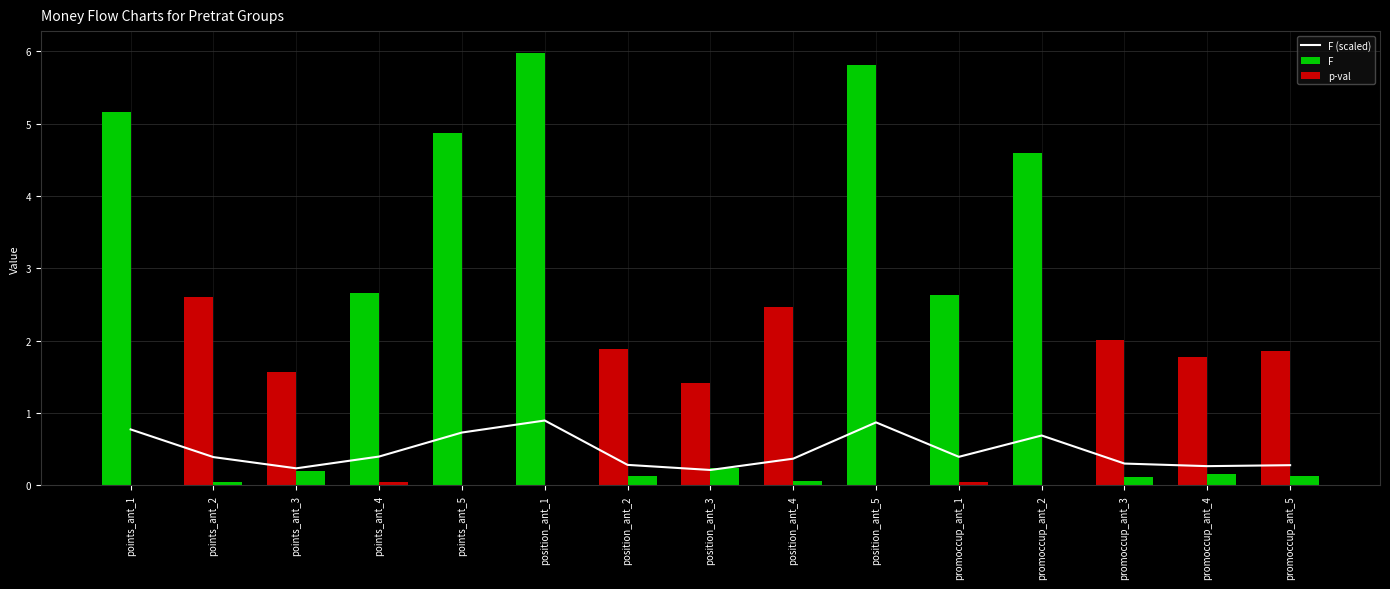

What is the label of the 6th bar from the right?

position_ant_5